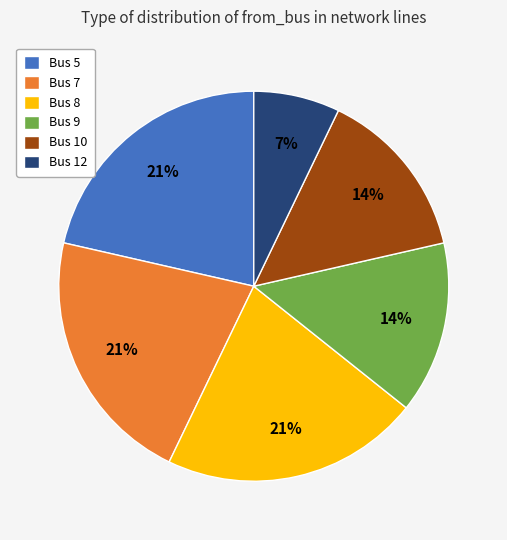

True or false: Bus 12 accounts for 7% of the total.

True